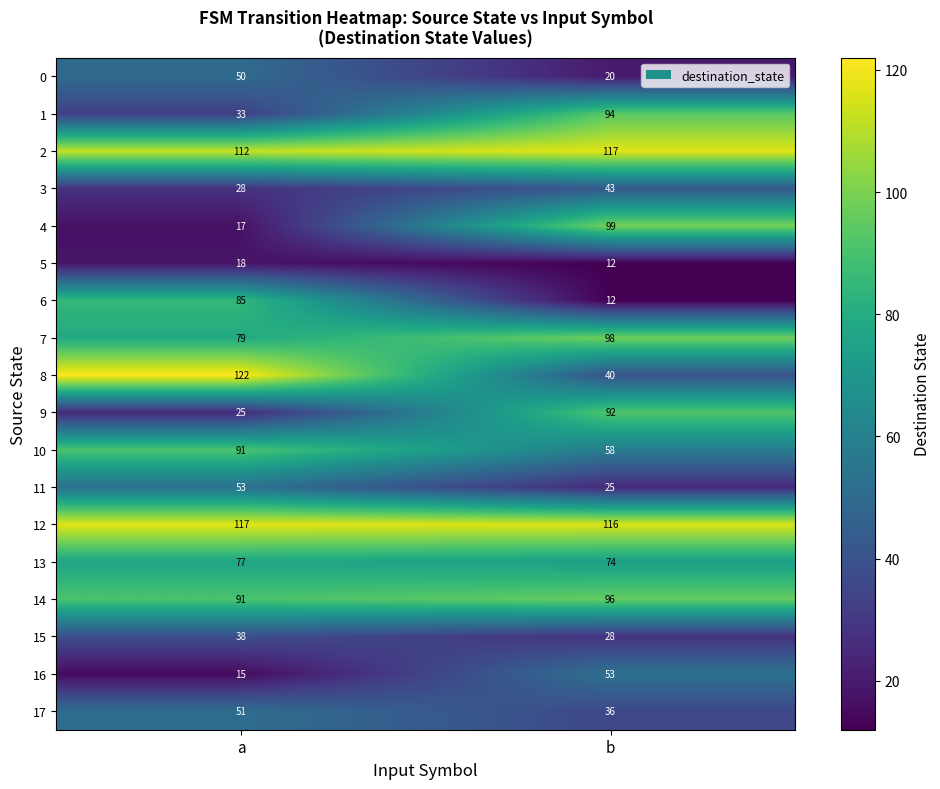

List the labels in order of 14 value, largest first.

b, a